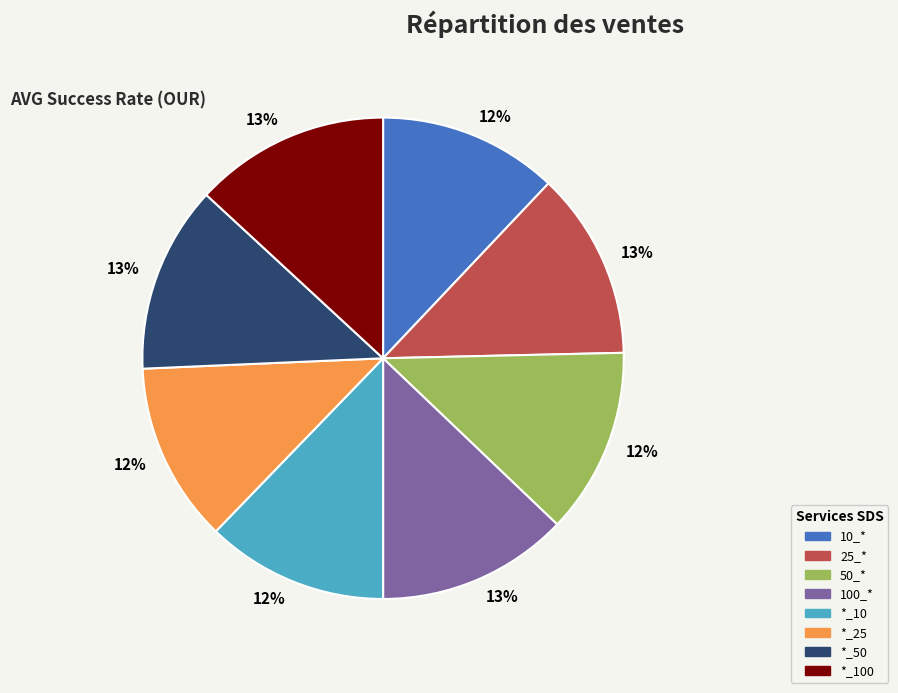

To the nearest percent, what is the difference between the largest and smallest slice percentages?

1%